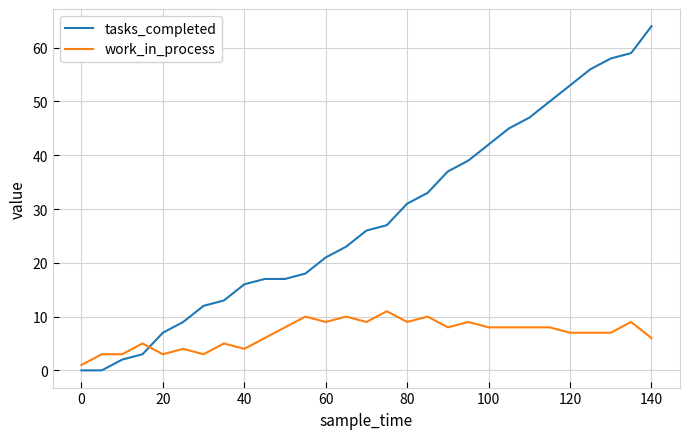

Reading left to right, list all the values displayed in this chart.

tasks_completed: 0	0	2	3	7	9	12	13	16	17	17	18	21	23	26	27	31	33	37	39	42	45	47	50	53	56	58	59	64
work_in_process: 1	3	3	5	3	4	3	5	4	6	8	10	9	10	9	11	9	10	8	9	8	8	8	8	7	7	7	9	6